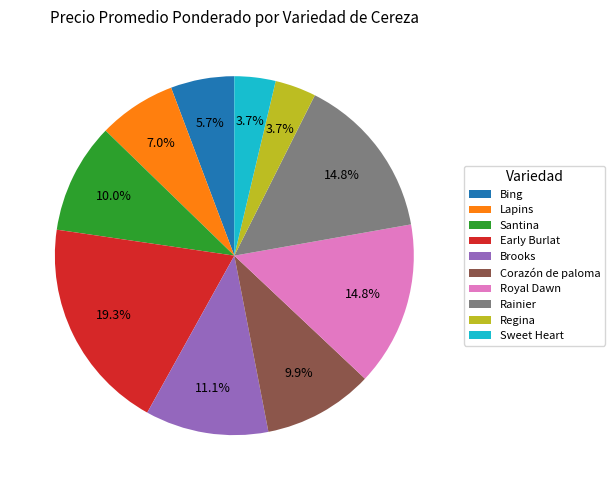

To the nearest percent, what is the difference between the largest and smallest slice percentages?

16%